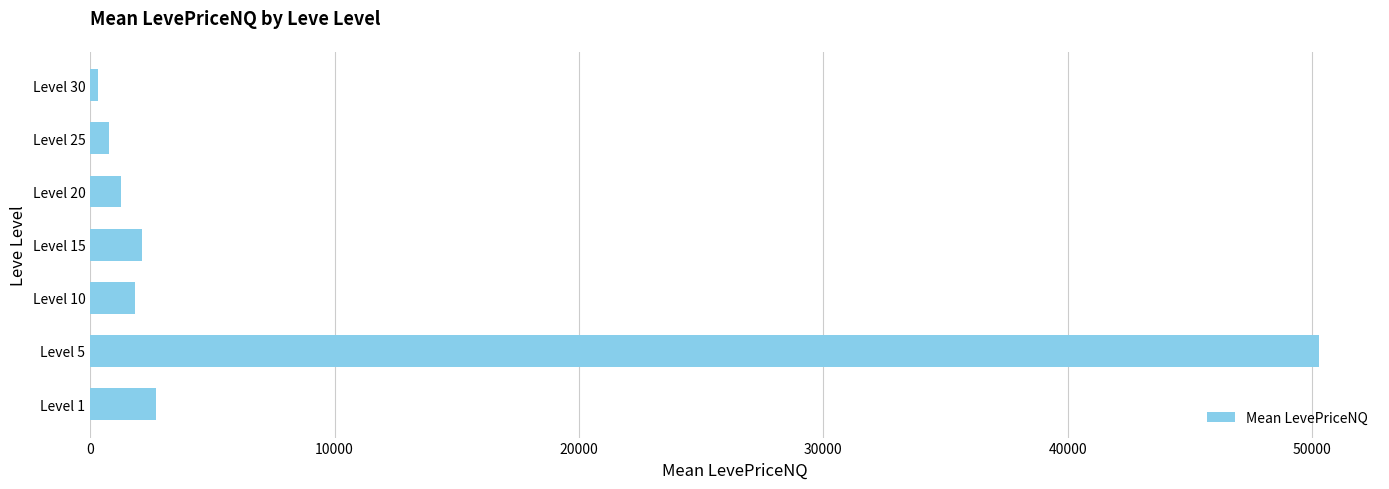

Does the chart contain stacked bars?

No